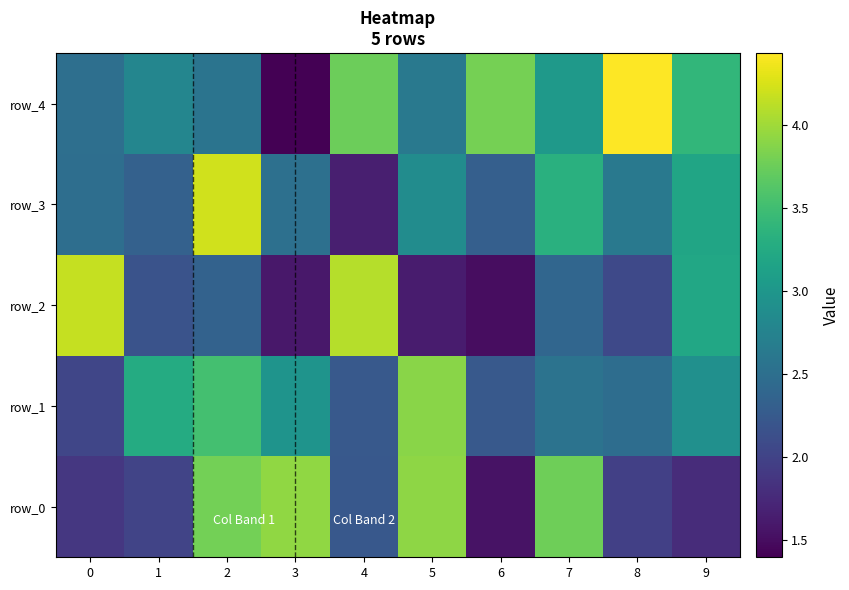

Rank the series by their maximum value, from highest to lowest.

row_4, row_3, row_2, row_0, row_1